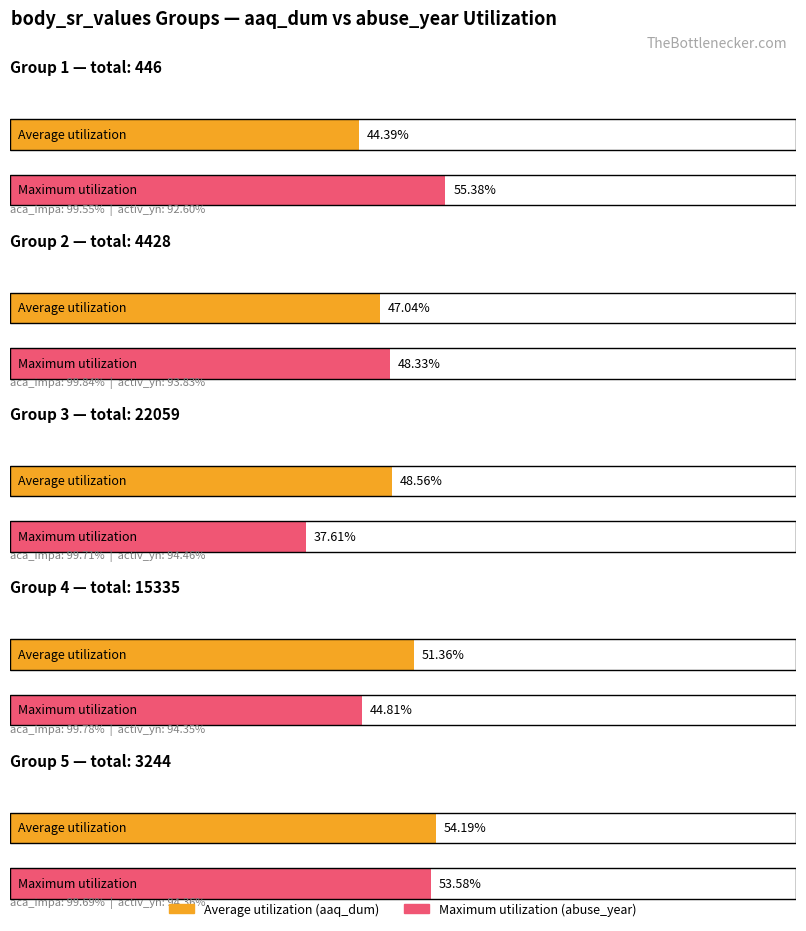

The value of anx_score at 1 is 1.5. True or false?

False